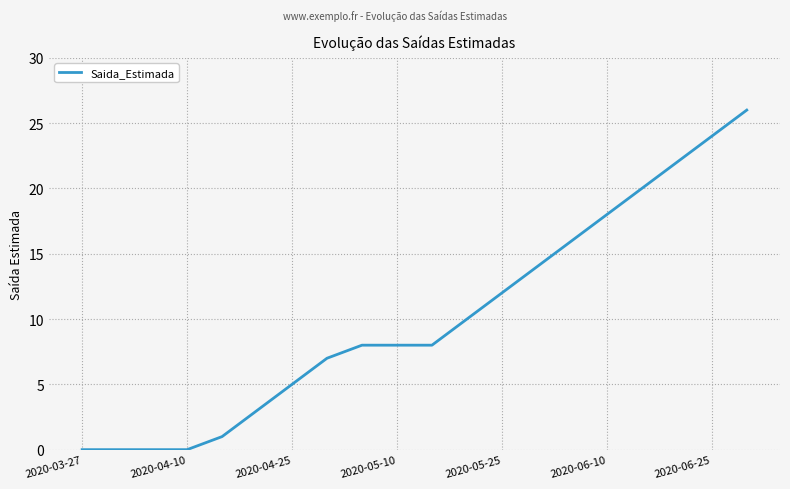

What is the greatest value displayed?

26